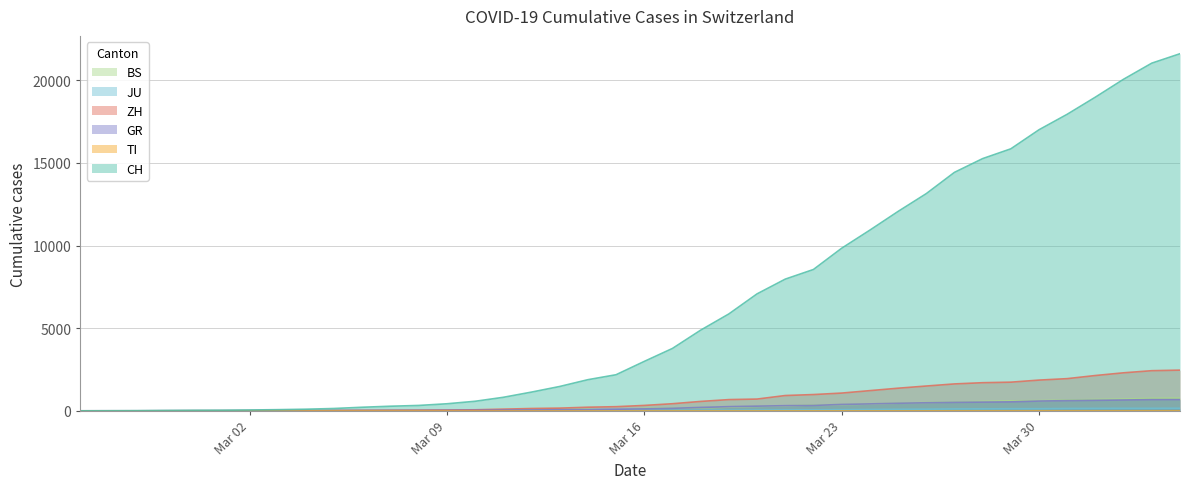

What position from the left is 2020-03-05?

10